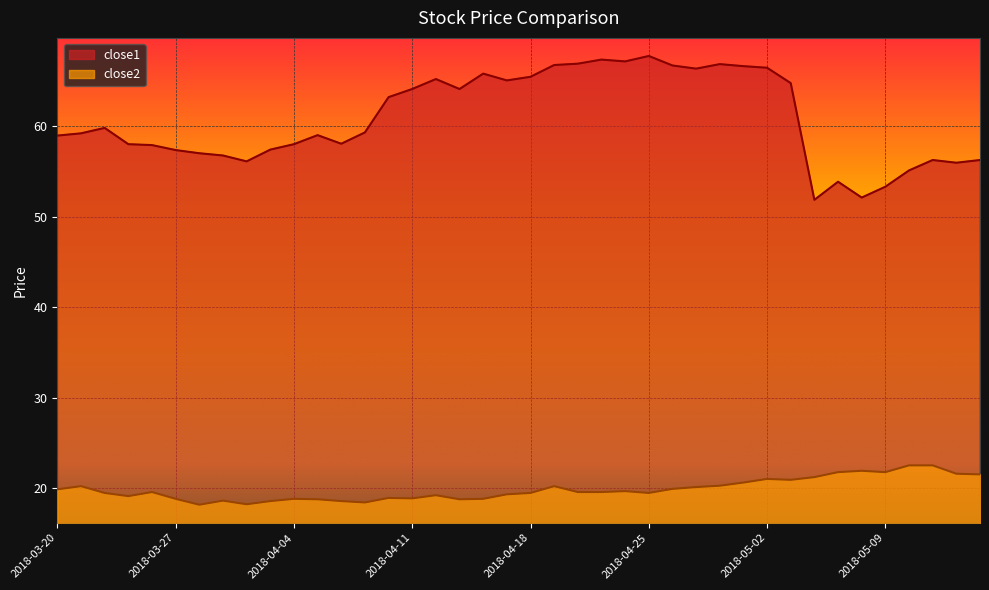

What is the label of the 18th point from the right?

2018-04-20